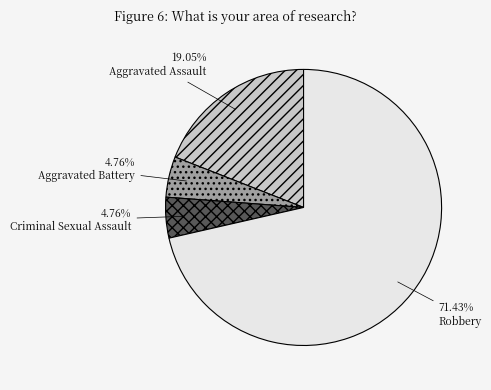

Do Aggravated Battery and Criminal Sexual Assault together represent more than half of the pie?

No